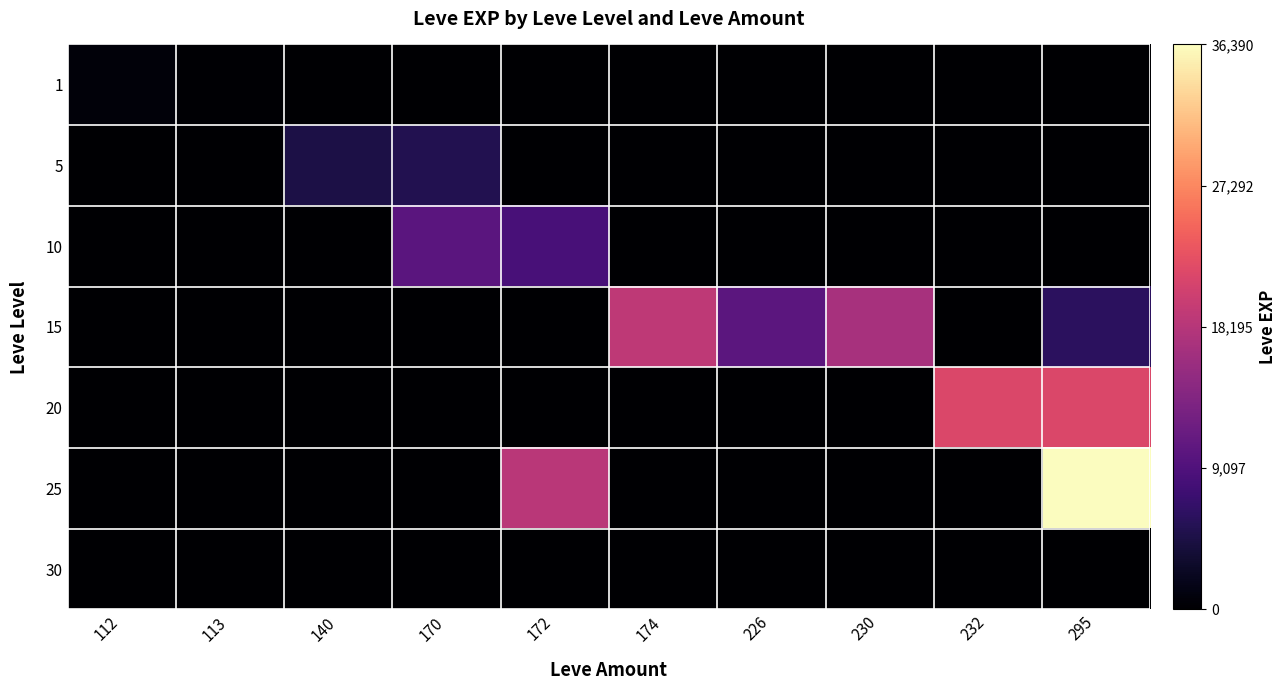

Reading left to right, list all the values displayed in this chart.

1: 112=630	113=160	140=0	170=0	172=0	174=0	226=0	230=0	232=0	295=0
5: 112=0	113=0	140=4660	170=5220	172=0	174=0	226=0	230=0	232=0	295=0
10: 112=0	113=0	140=0	170=9990	172=8430	174=0	226=0	230=0	232=0	295=0
15: 112=0	113=0	140=0	170=0	172=0	174=18910	226=10100	230=16920	232=0	295=6110
20: 112=0	113=0	140=0	170=0	172=0	174=0	226=0	230=0	232=21600	295=21600
25: 112=0	113=0	140=0	170=0	172=18490	174=0	226=0	230=0	232=0	295=36390
30: 112=0	113=0	140=0	170=0	172=0	174=0	226=0	230=0	232=0	295=0